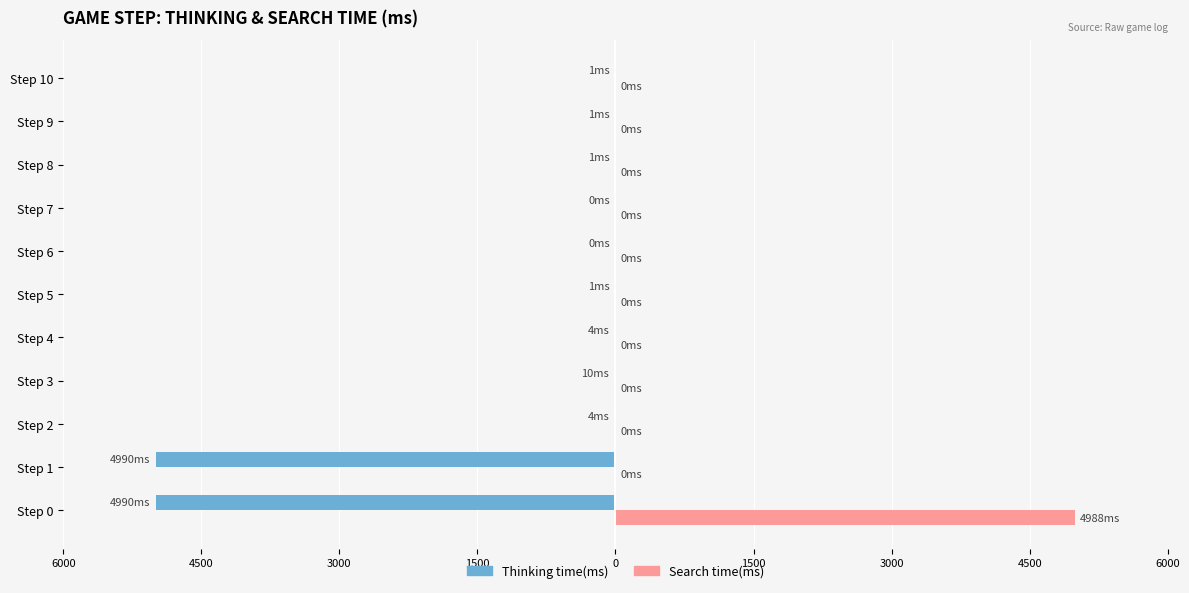

What is the smallest value displayed?

-4990